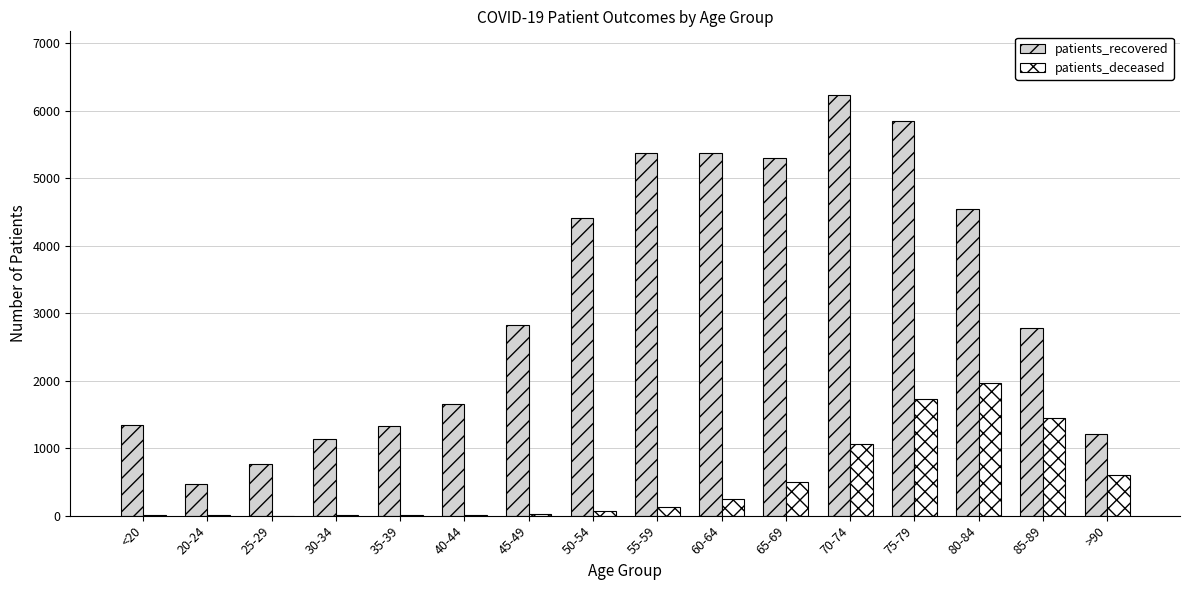

What is the sum of all patients_deceased values?

7808